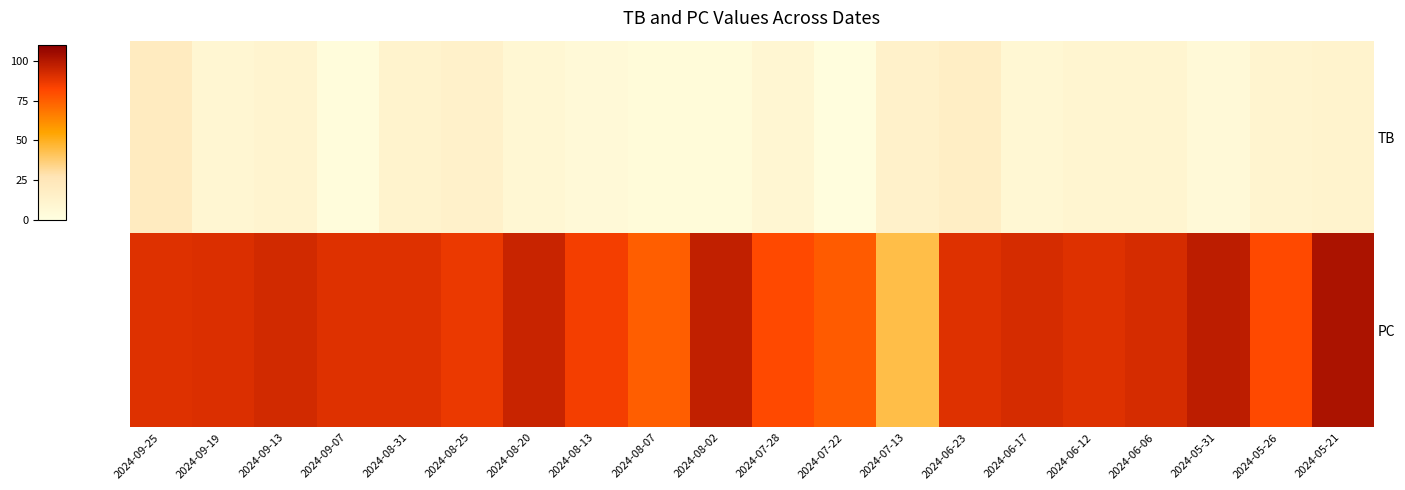

At how many categories does at least one series exceed 57?

19